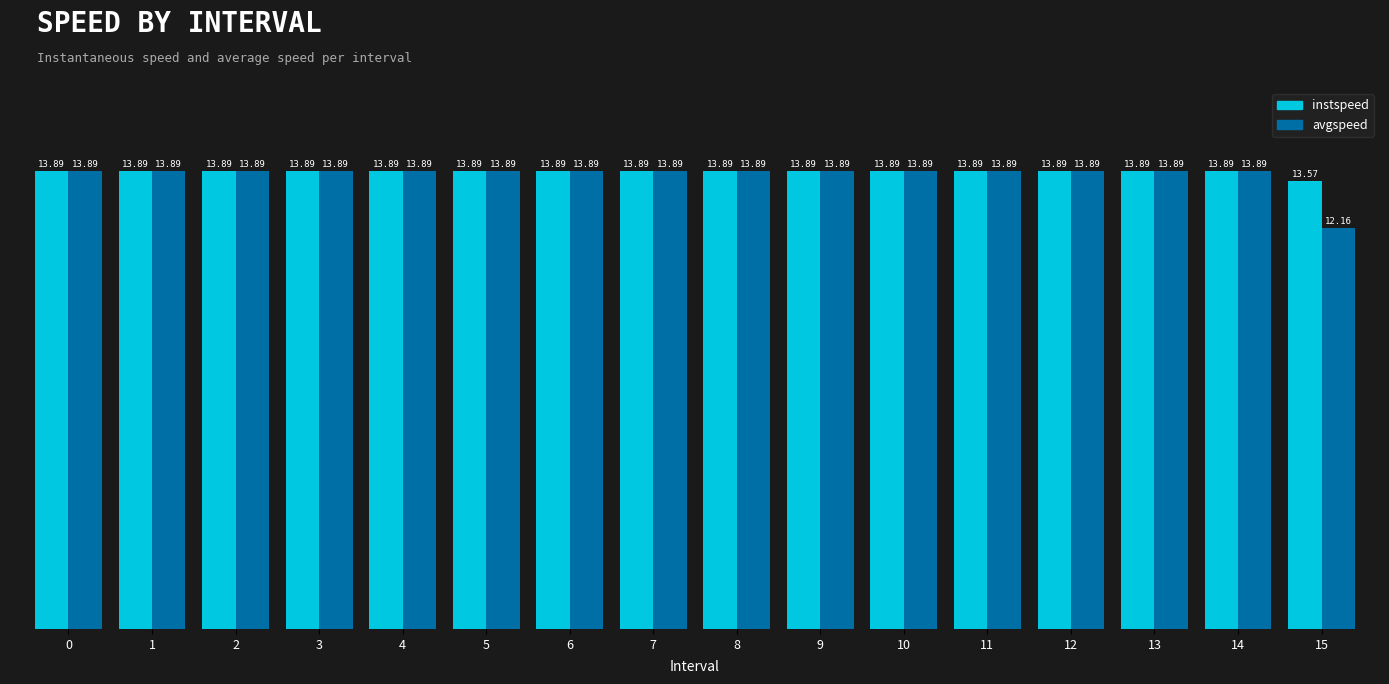

Reading right to left, extract all data points from this chart.

instspeed: 13.6	13.9	13.9	13.9	13.9	13.9	13.9	13.9	13.9	13.9	13.9	13.9	13.9	13.9	13.9	13.9
avgspeed: 12.2	13.9	13.9	13.9	13.9	13.9	13.9	13.9	13.9	13.9	13.9	13.9	13.9	13.9	13.9	13.9